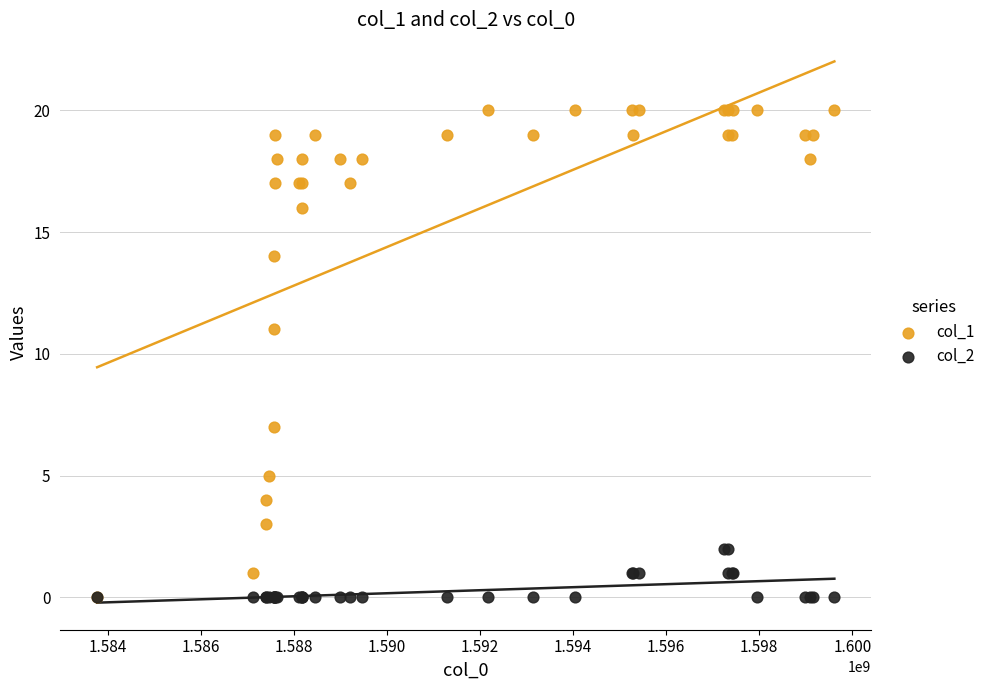

Which series reaches the maximum Y coordinate?

col_1